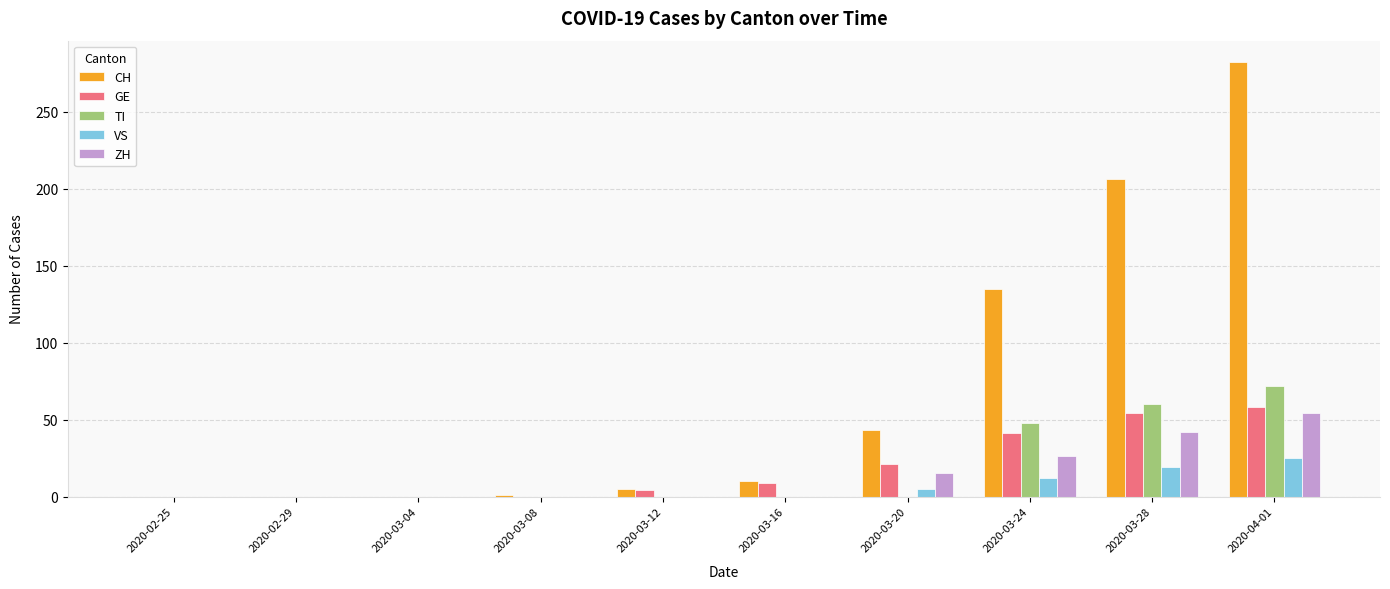

True or false: TI has a value of 0 at 2020-02-29.

True